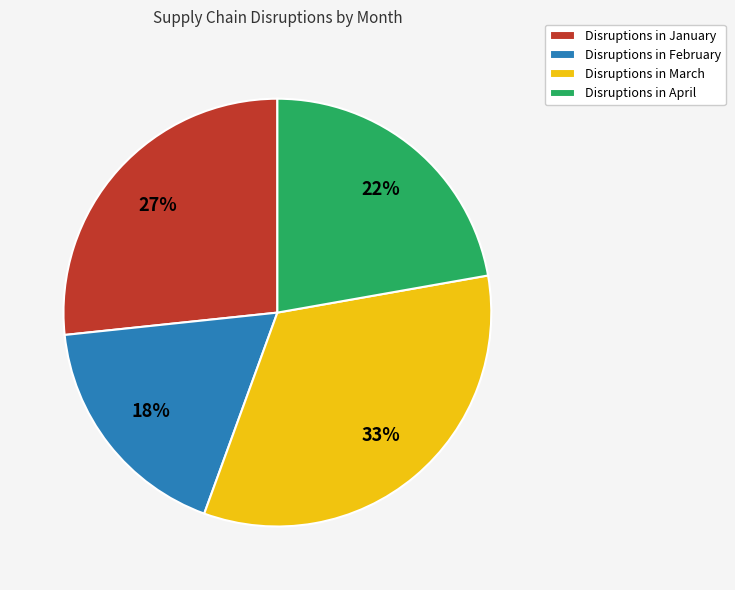

Combined, do Disruptions in March and Disruptions in February account for over 50%?

Yes